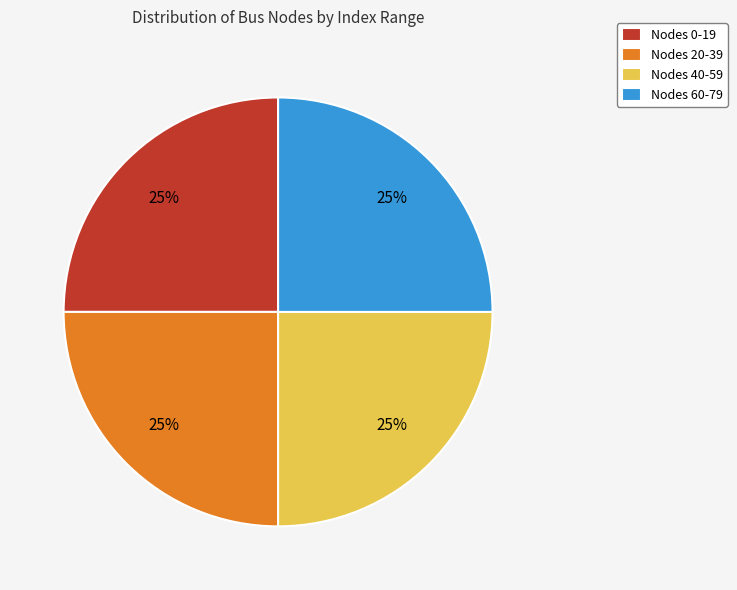

True or false: Nodes 40-59 accounts for 30% of the total.

False